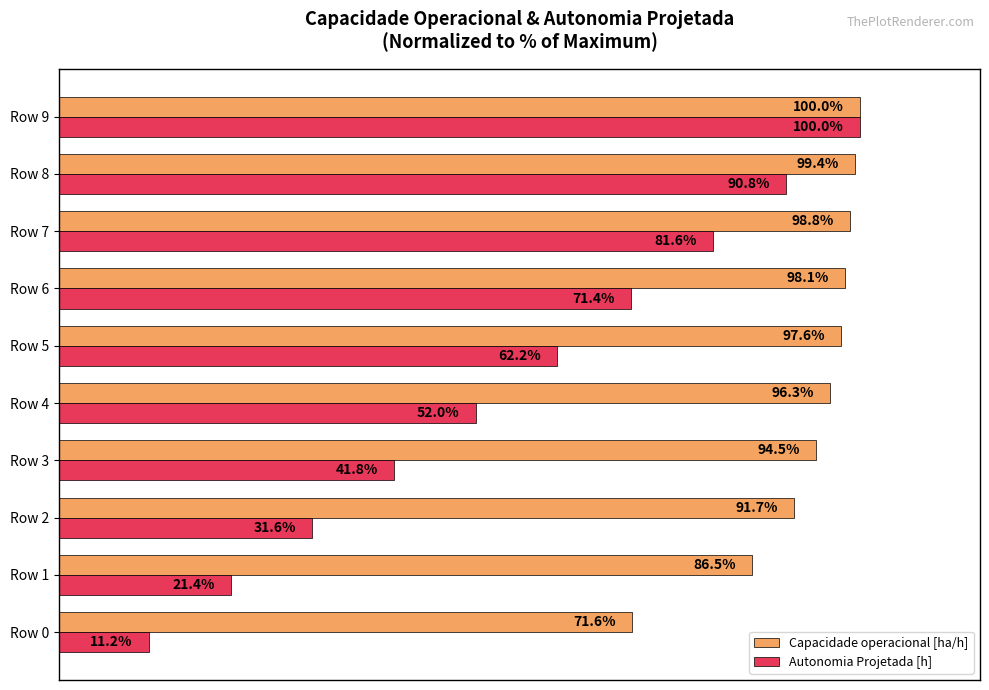

At which label is Autonomia Projetada [h] closest to 55?

Row 4